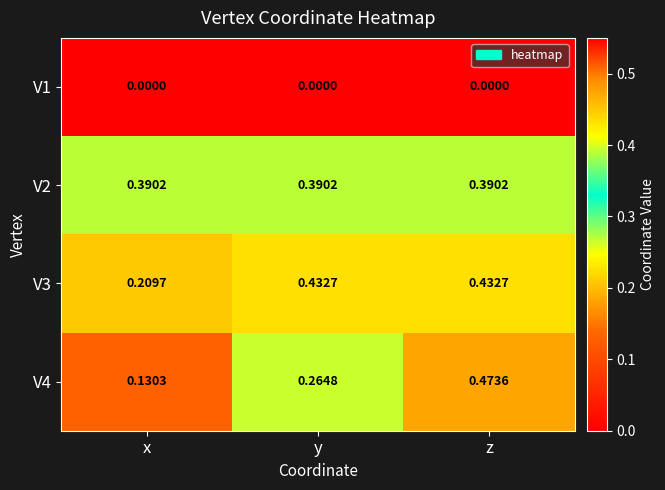

At which category is the sum across all series the highest?

z